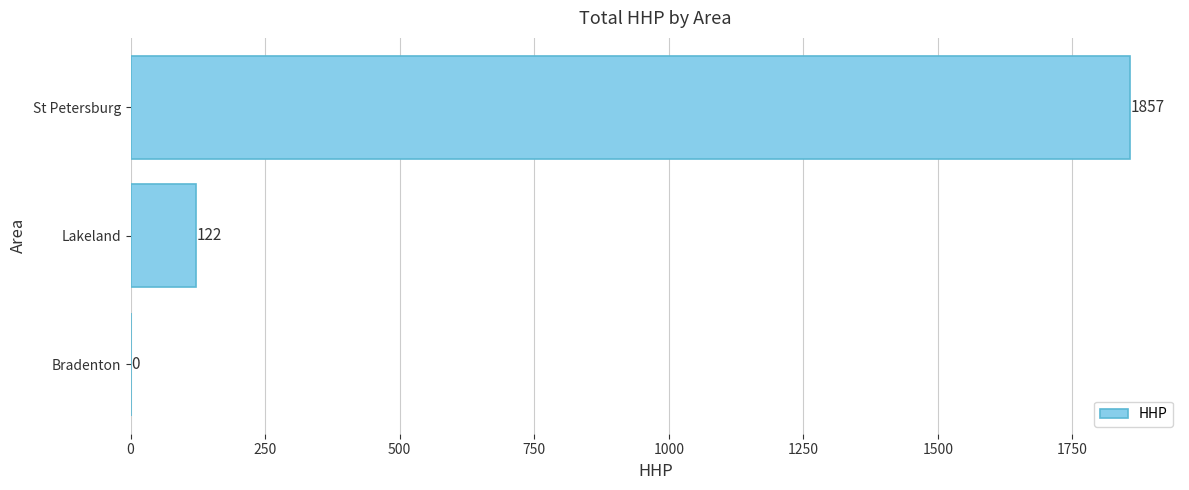

What is the change in value from Lakeland to Bradenton?

-122